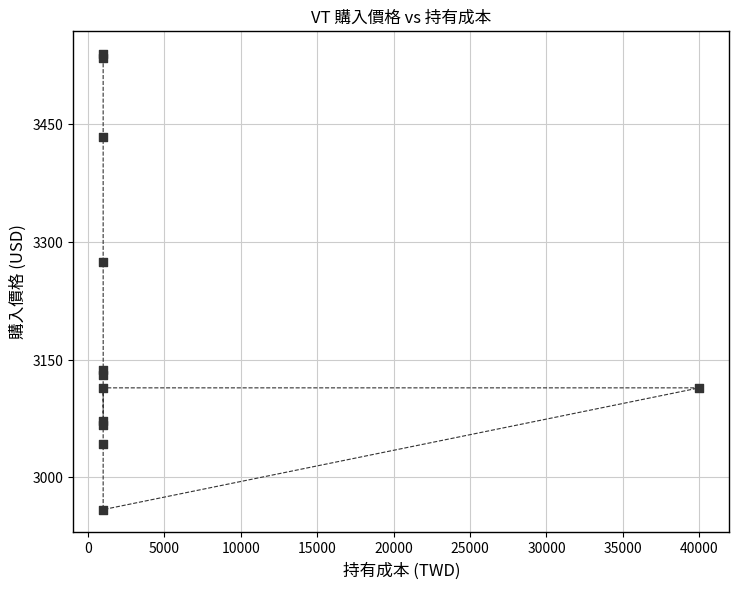

What Y value in the scatter plot is closest to 3249?

3275.1